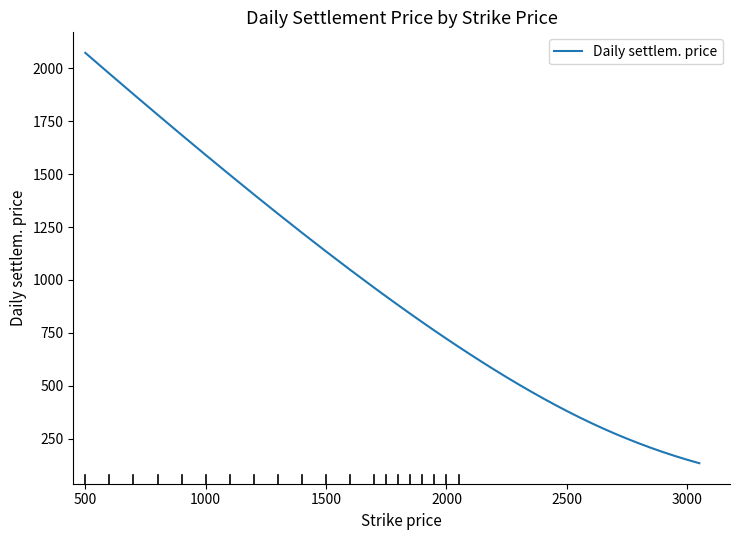

Is this an area chart (filled region under the line)?

No